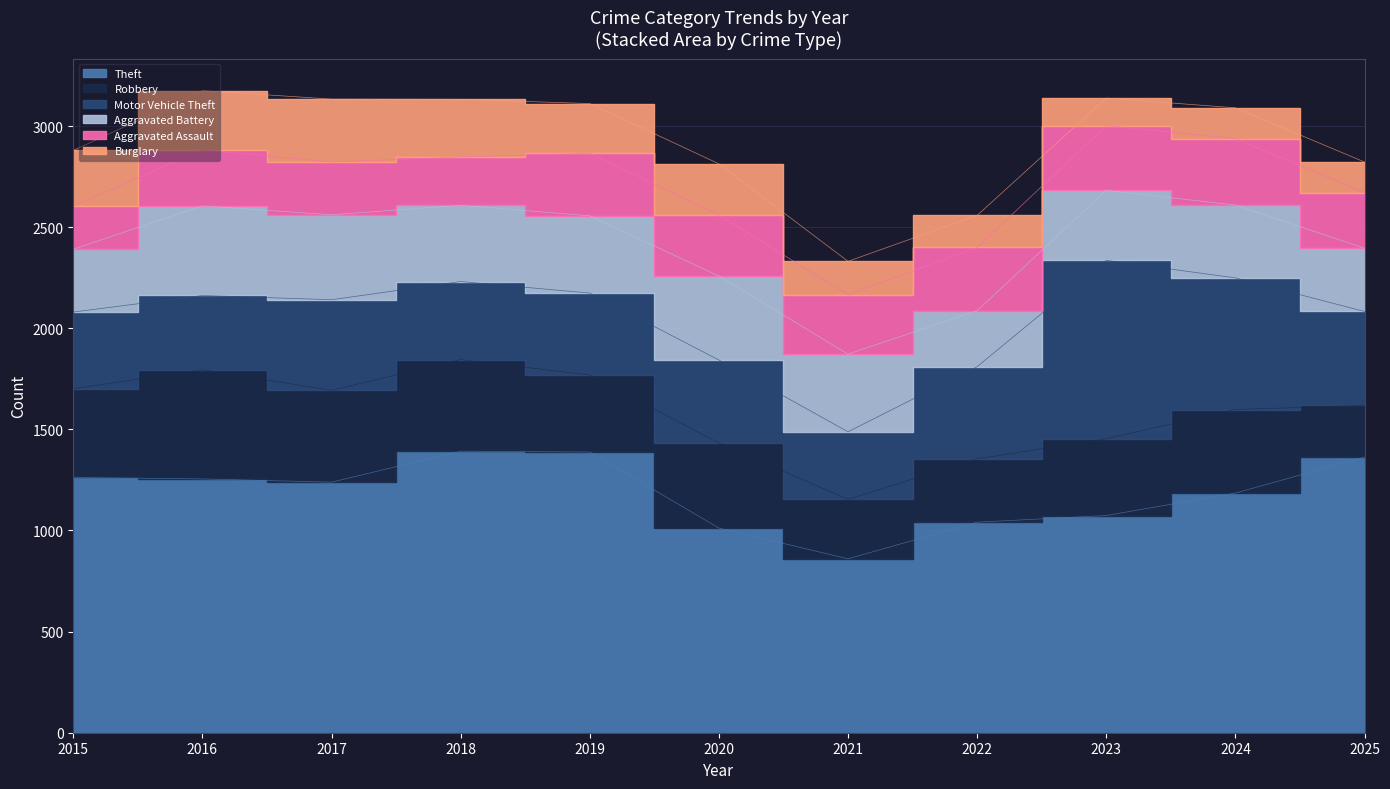

Reading left to right, transcribe all the data shown in this chart.

Theft: 1262	1255	1239	1392	1388	1012	860	1041	1074	1185	1363
Robbery: 439	540	454	453	381	420	294	313	380	413	256
Motor Vehicle Theft: 379	367	448	386	405	411	334	456	882	651	464
Aggravated Battery: 311	443	420	377	382	415	384	277	346	360	313
Aggravated Assault: 214	277	261	239	309	302	293	313	320	329	275
Burglary: 274	293	311	285	246	253	166	158	136	152	151